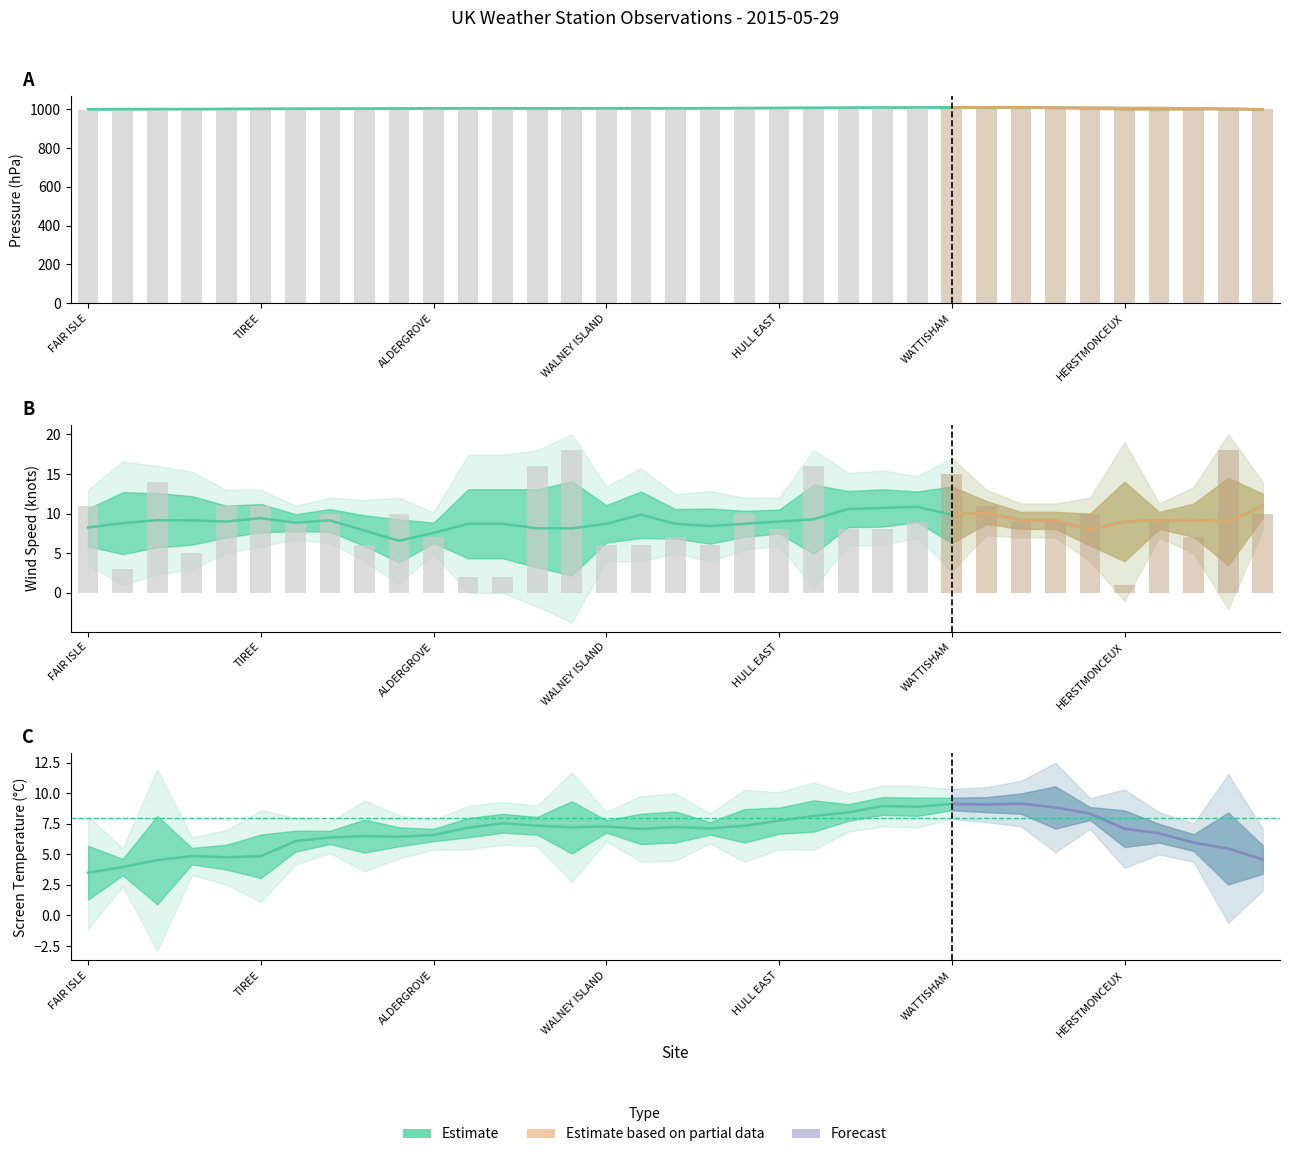

Which series has the largest total across all categories?

Pressure